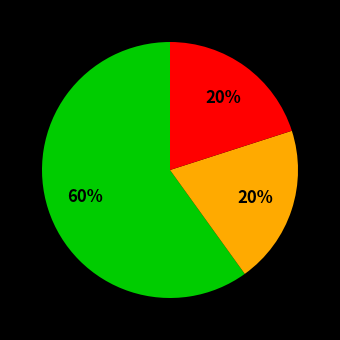

To the nearest percent, what is the average slice percentage?

33%